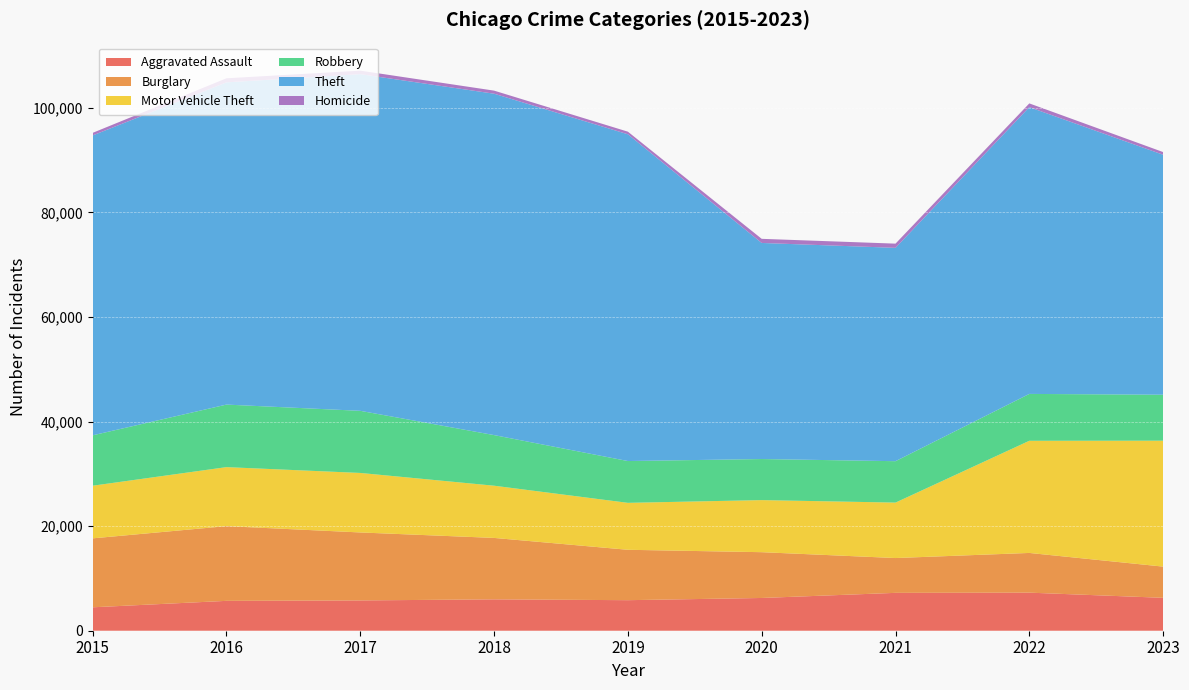

Reading left to right, transcribe all the data shown in this chart.

Aggravated Assault: 2015=4480	2016=5712	2017=5793	2018=6001	2019=5841	2020=6263	2021=7242	2022=7281	2023=6292
Burglary: 2015=13184	2016=14289	2017=13001	2018=11747	2019=9638	2020=8758	2021=6659	2022=7595	2023=5969
Motor Vehicle Theft: 2015=10068	2016=11286	2017=11380	2018=9985	2019=8977	2020=9959	2021=10603	2022=21448	2023=24083
Robbery: 2015=9638	2016=11960	2017=11880	2018=9681	2019=7995	2020=7855	2021=7918	2022=8964	2023=8791
Theft: 2015=57350	2016=61621	2017=64386	2018=65287	2019=62492	2020=41324	2021=40802	2022=54841	2023=45891
Homicide: 2015=496	2016=786	2017=672	2018=589	2019=498	2020=787	2021=804	2022=719	2023=514